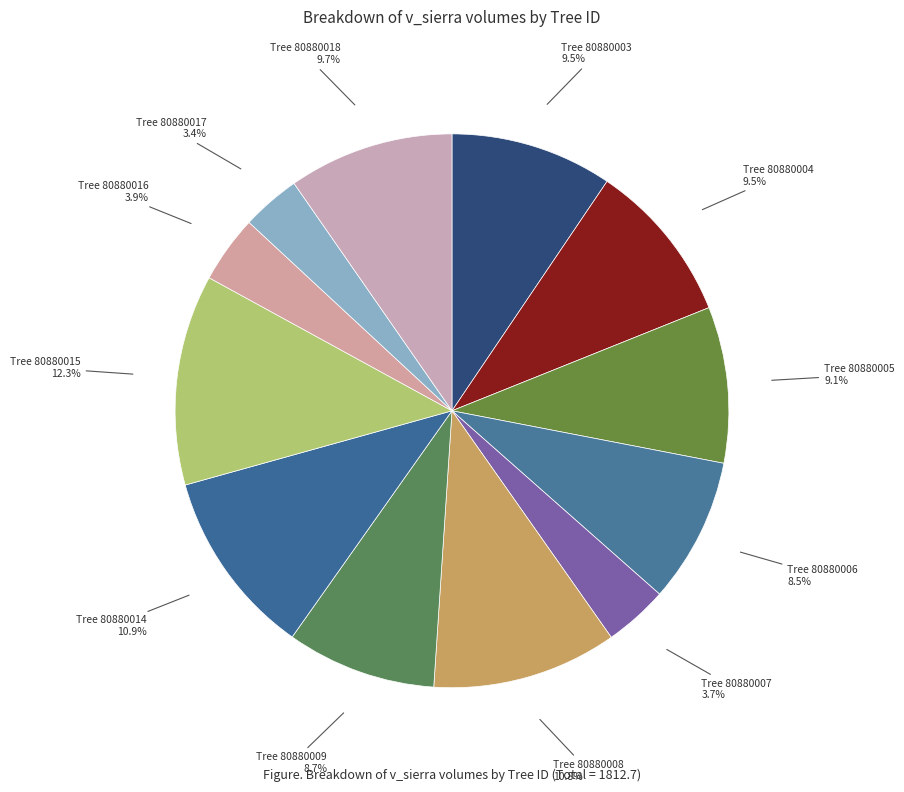

How many slices are in this pie chart?

12